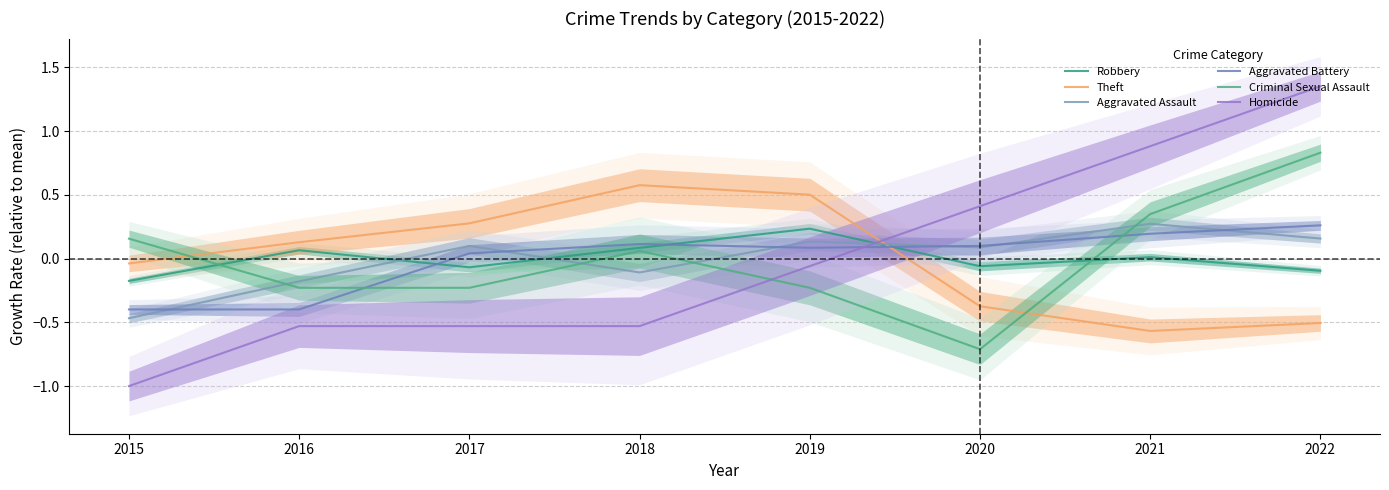

What is the value of the Robbery point at the 8th from the left?

-0.1